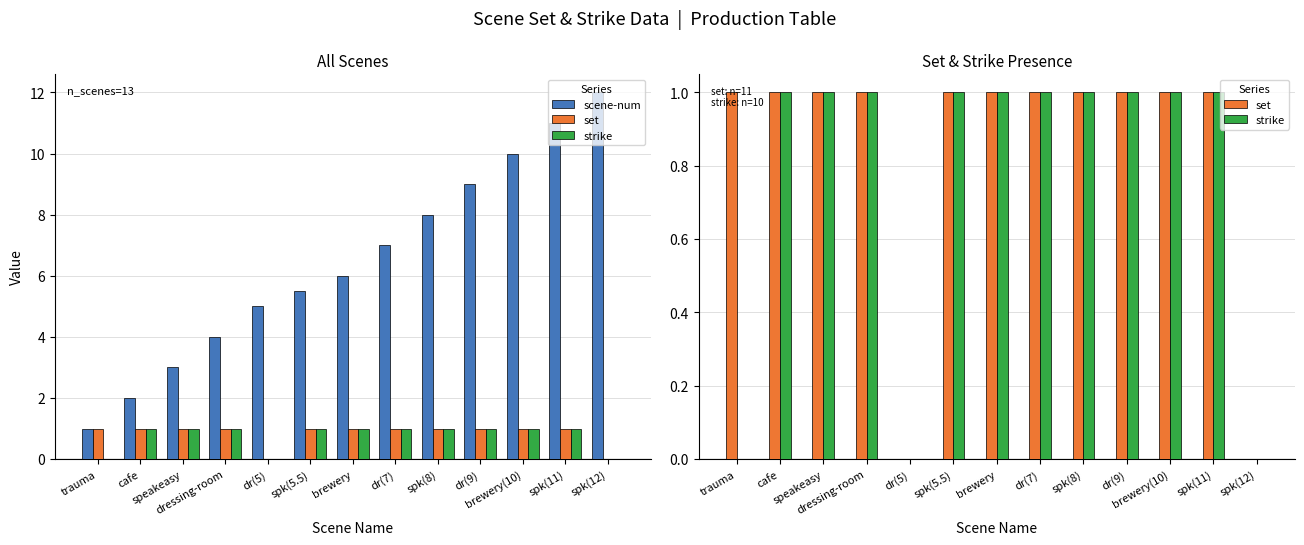

Where is set nearest to the value 0?

dr(5)